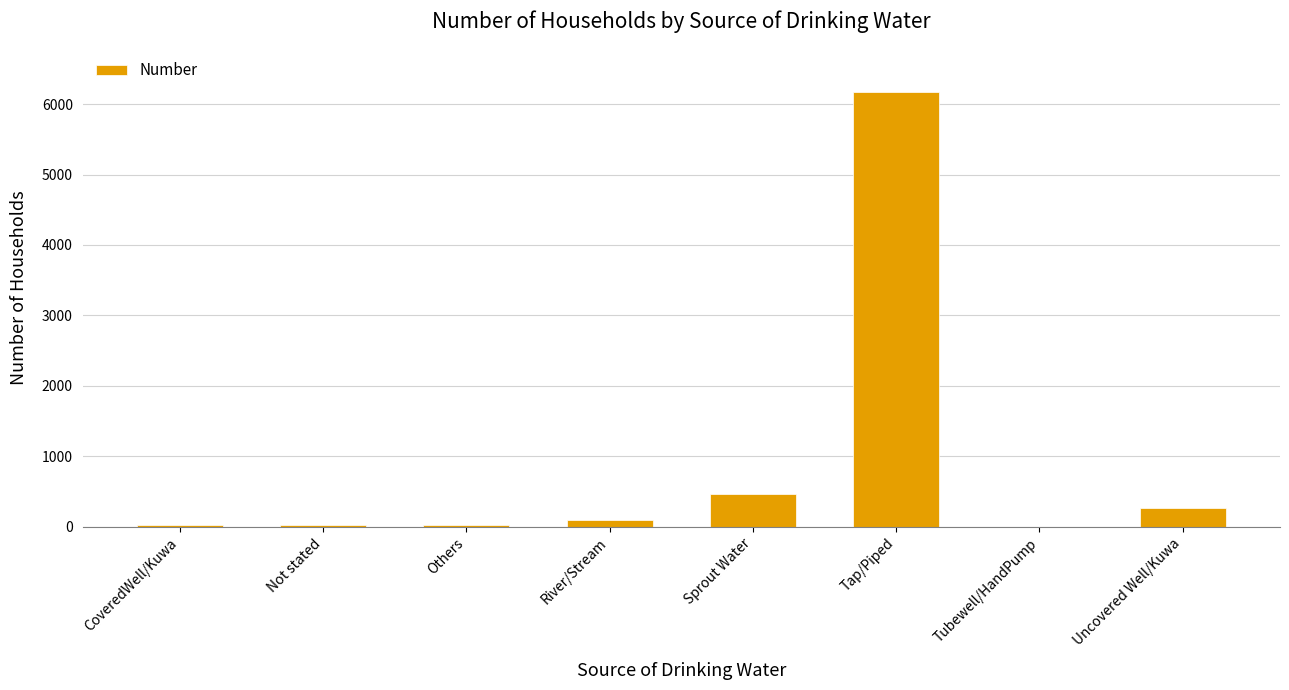

At which label is the value closest to 3086?

Sprout Water